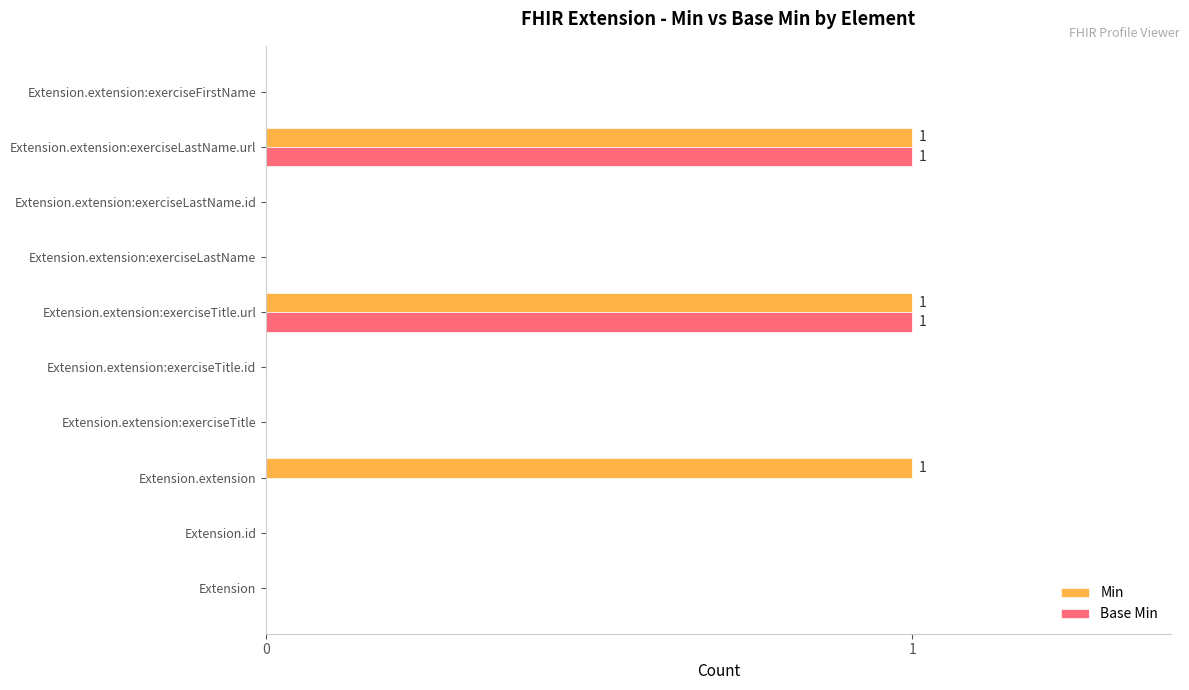

Is the value of Min at Extension.extension:exerciseTitle.url greater than the value of Base Min at Extension.id?

Yes